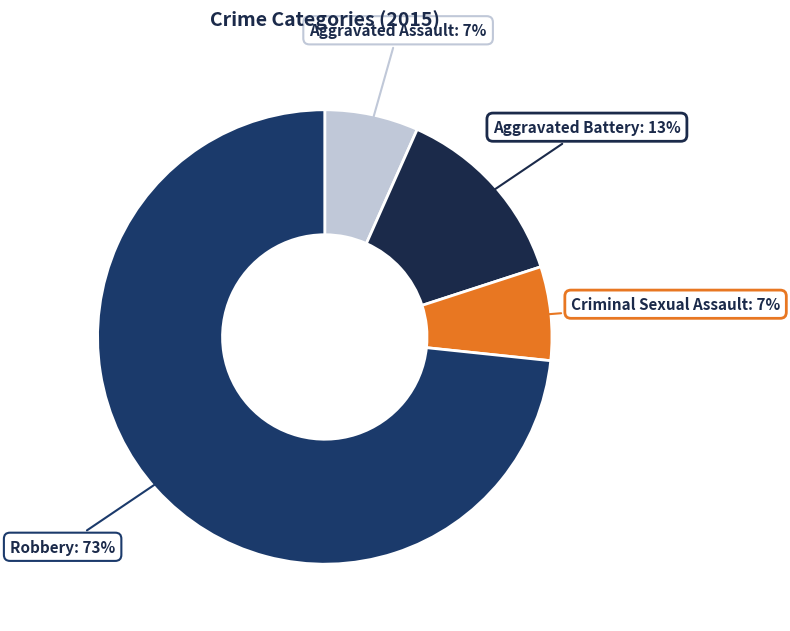

Count the number of slices in the pie.

4